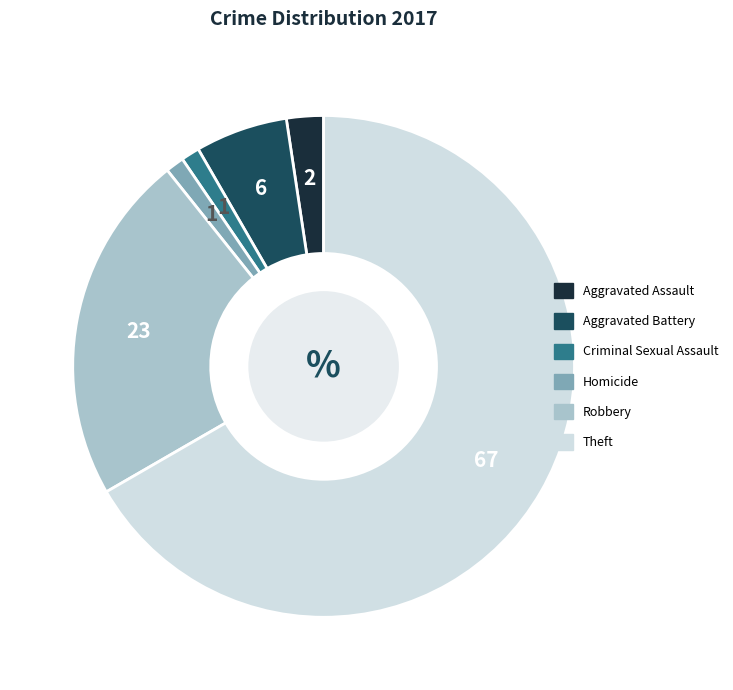

True or false: Criminal Sexual Assault accounts for 10% of the total.

False